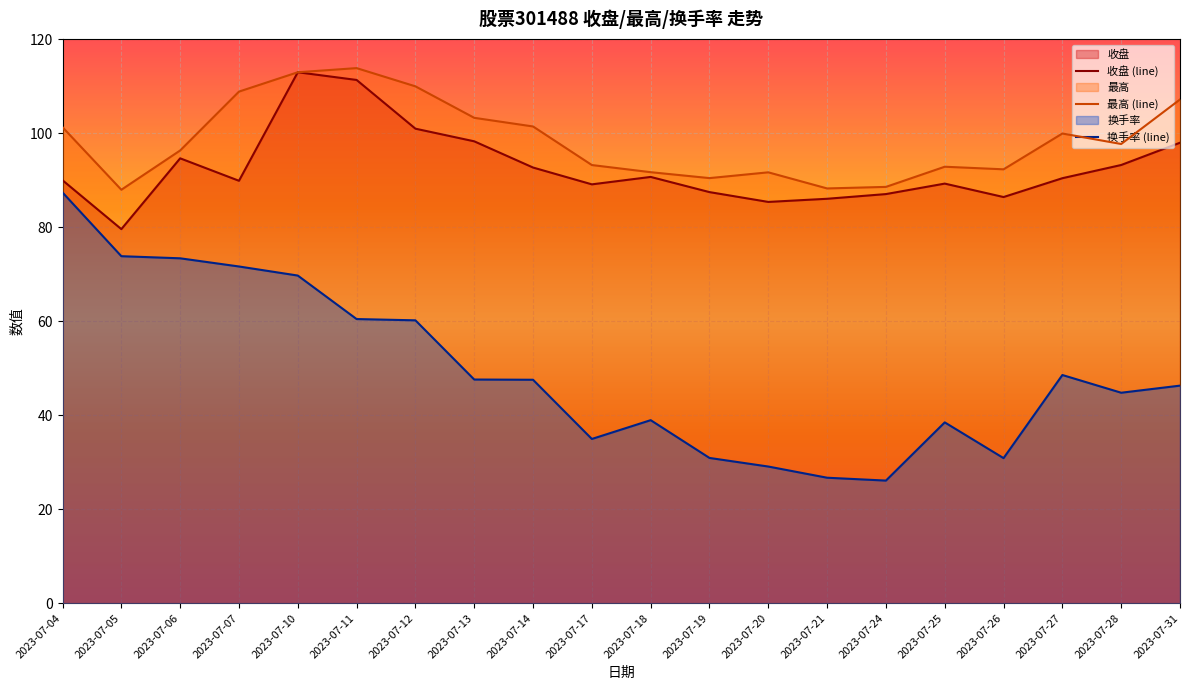

List the labels in order of 最高 (line) value, smallest first.

2023-07-05, 2023-07-21, 2023-07-24, 2023-07-19, 2023-07-20, 2023-07-18, 2023-07-26, 2023-07-25, 2023-07-17, 2023-07-06, 2023-07-28, 2023-07-27, 2023-07-04, 2023-07-14, 2023-07-13, 2023-07-31, 2023-07-07, 2023-07-12, 2023-07-10, 2023-07-11